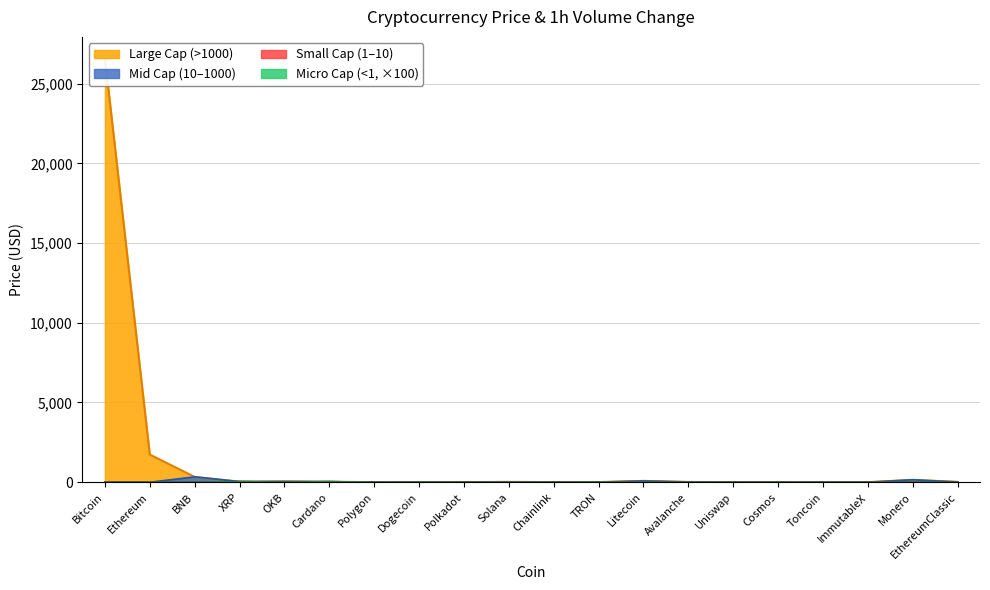

What is the approximate value at Toncoin?

2.5